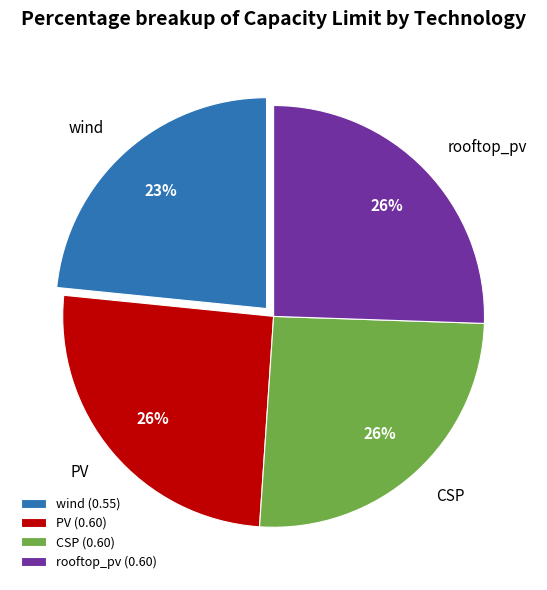

To the nearest percent, what portion does wind represent?

23%